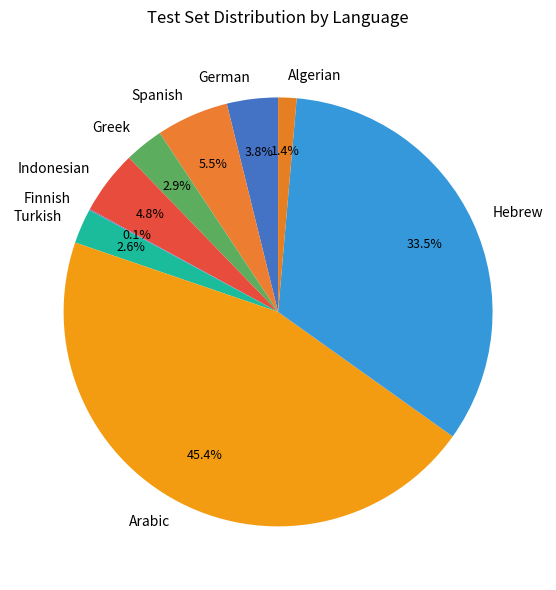

To the nearest percent, what is the difference between the largest and smallest slice percentages?

45%